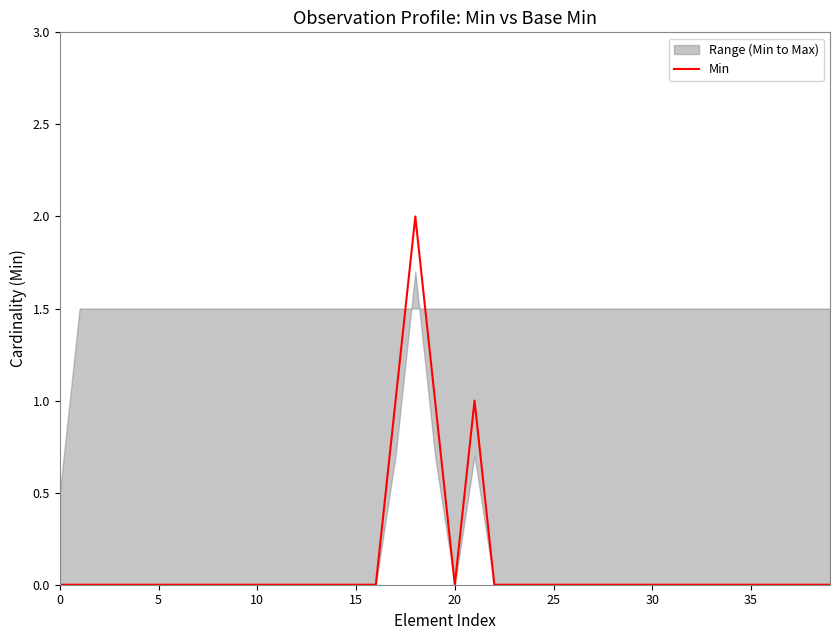

At which category does the data reach its first local peak?

18